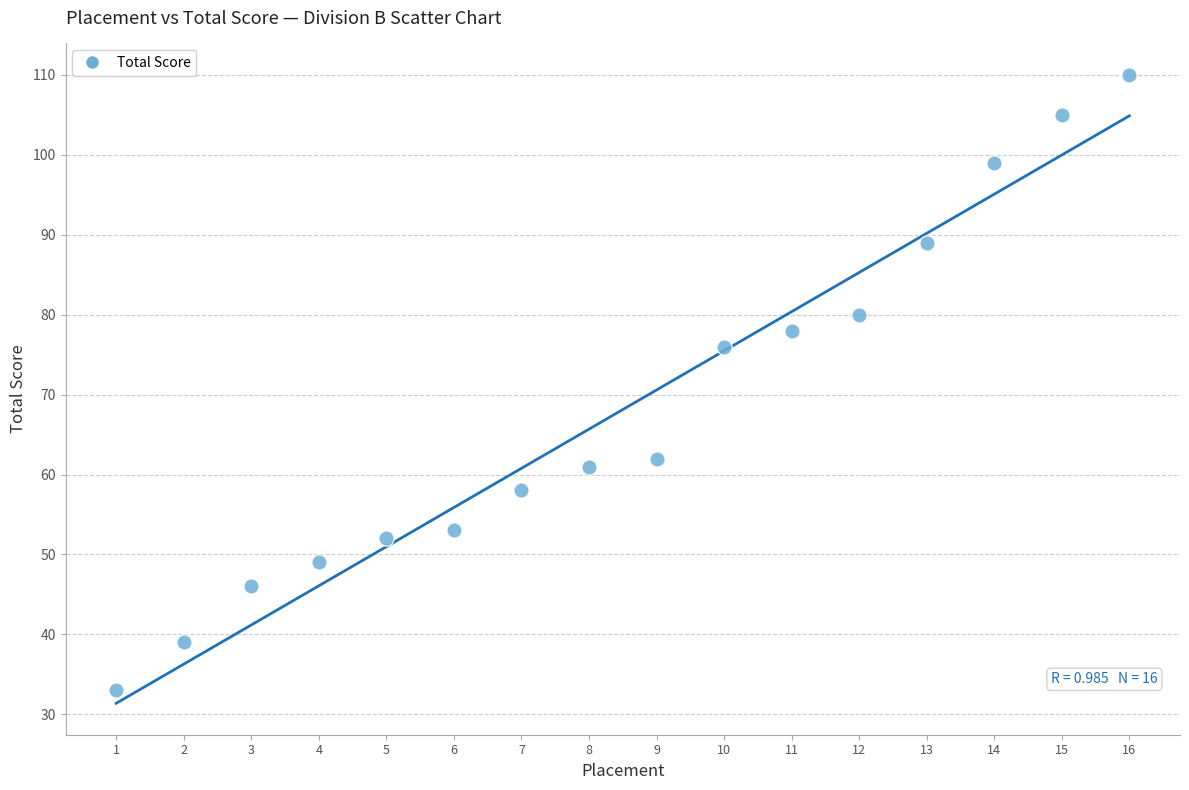

What Y value in the scatter plot is closest to 71?

76